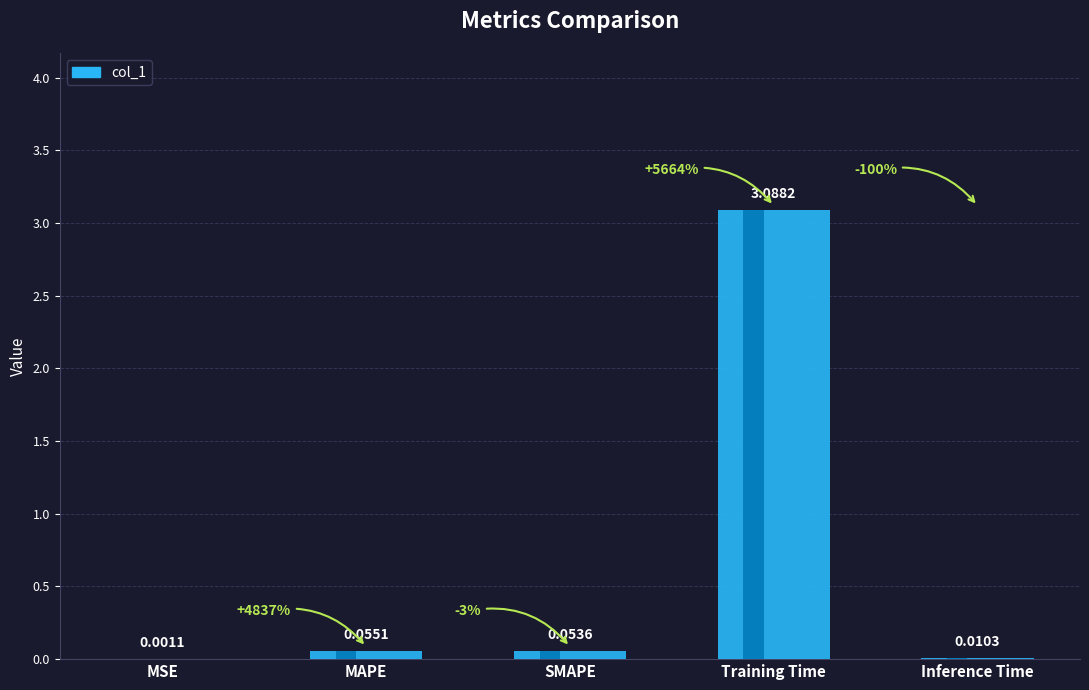

What is the greatest value displayed?

3.1